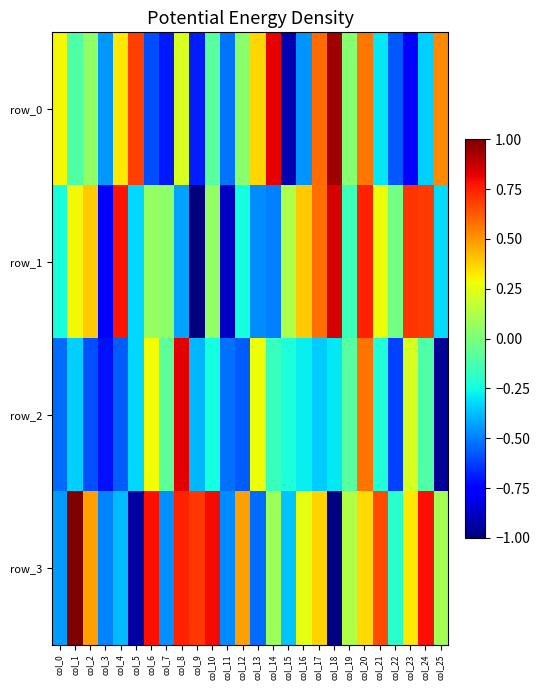

At col_19, list the series in order from smallest to largest.

row_1, row_2, row_0, row_3